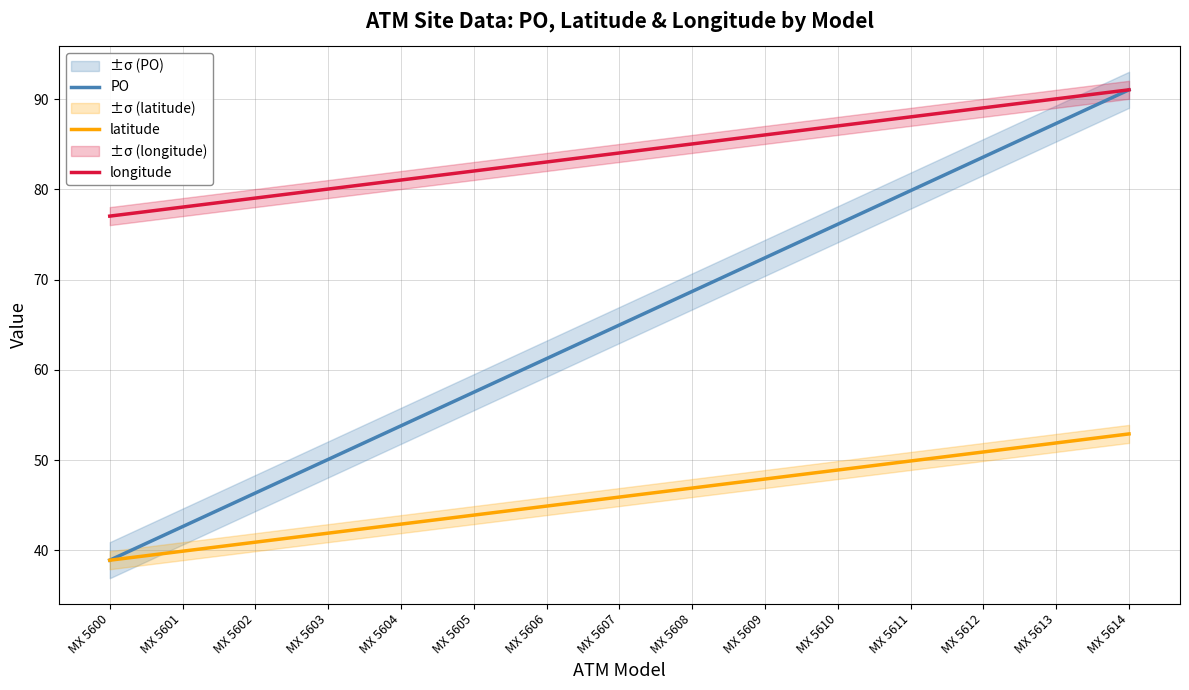

True or false: longitude has a value of 133.5 at MX 5600.

False